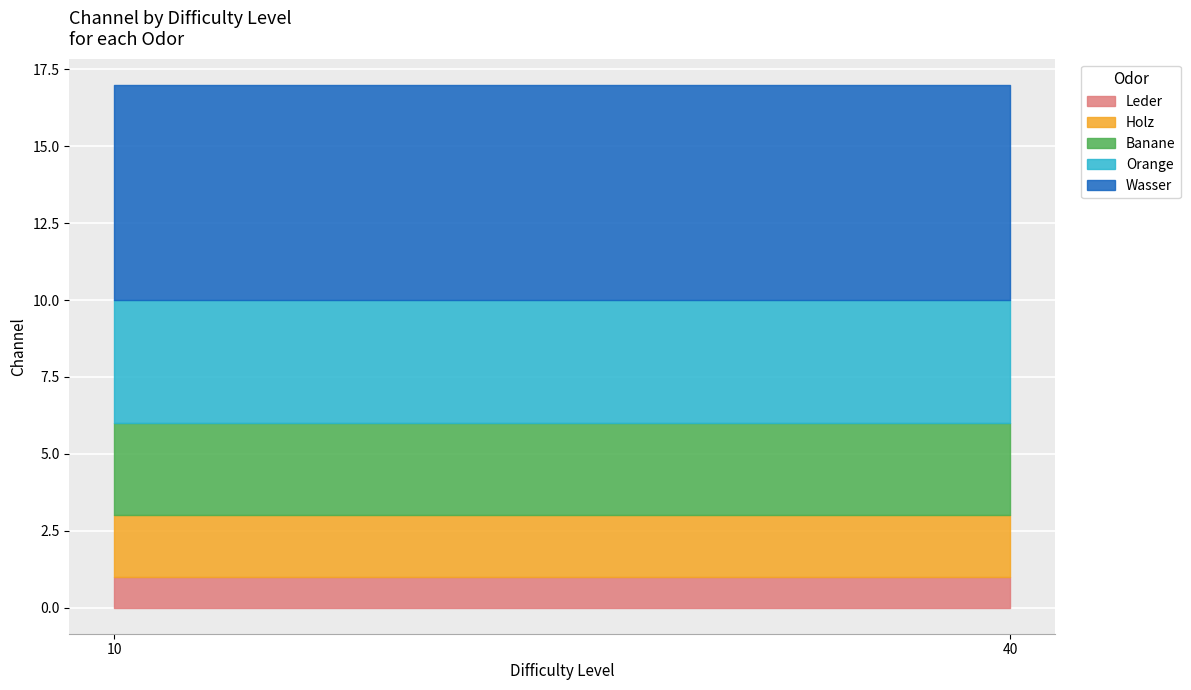

The value of Orange at 10 is 2. True or false?

False